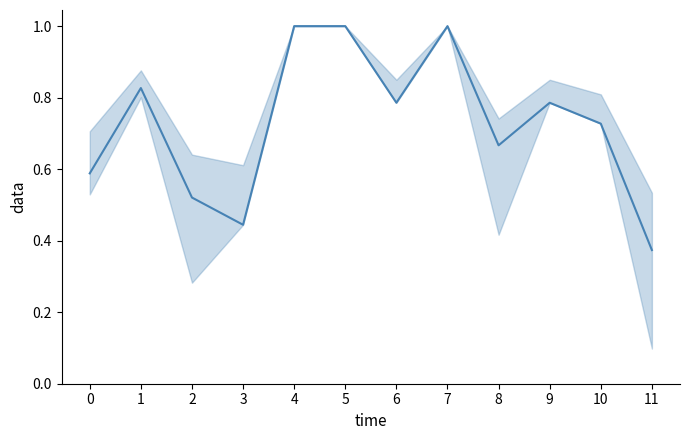

The chart shows a value of 1.5 at 4. True or false?

False